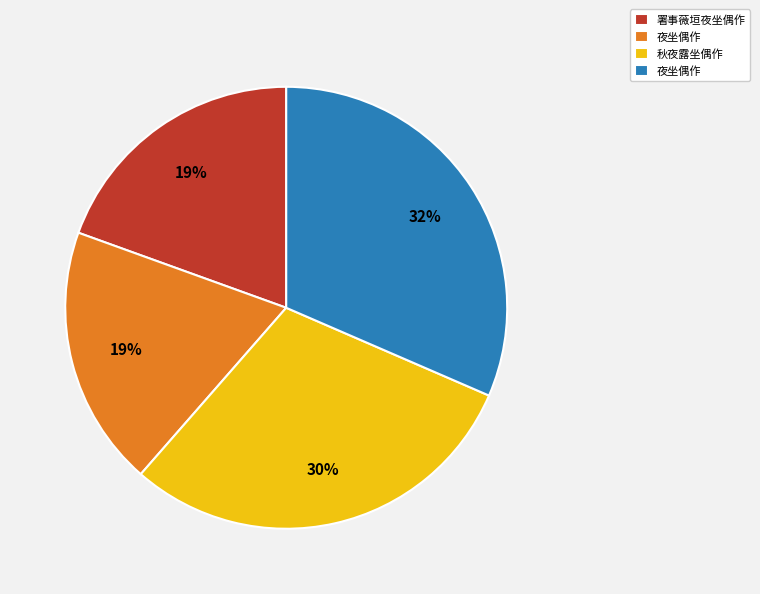

Is there a majority slice in this chart?

No